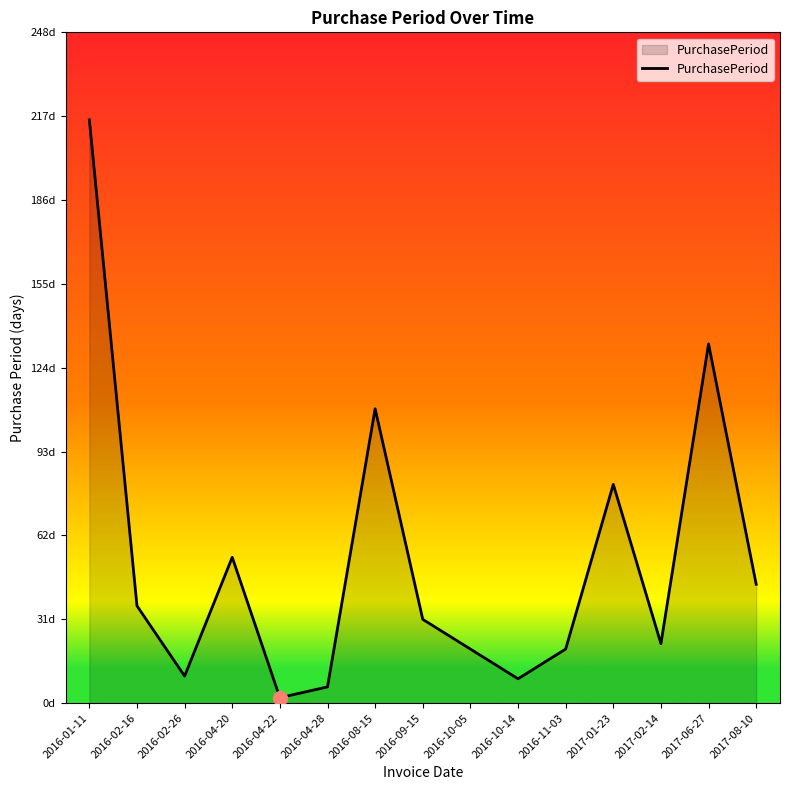

Is this an area chart (filled region under the line)?

Yes